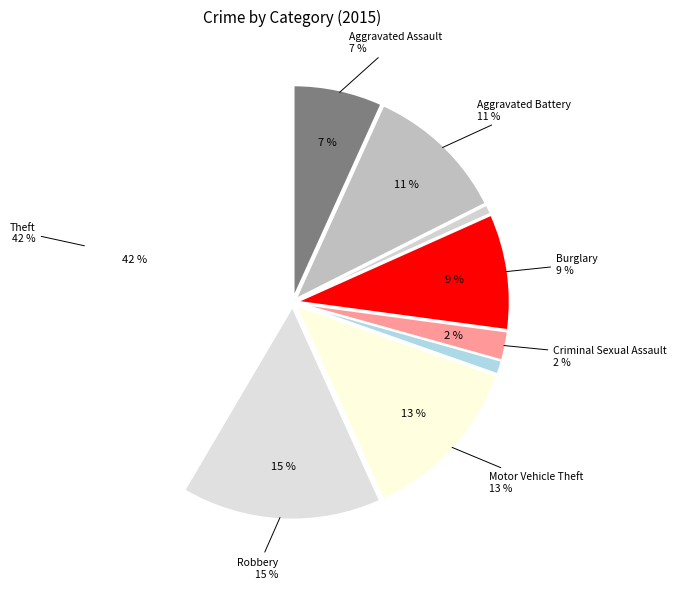

To the nearest percent, what portion does Aggravated Battery represent?

11%